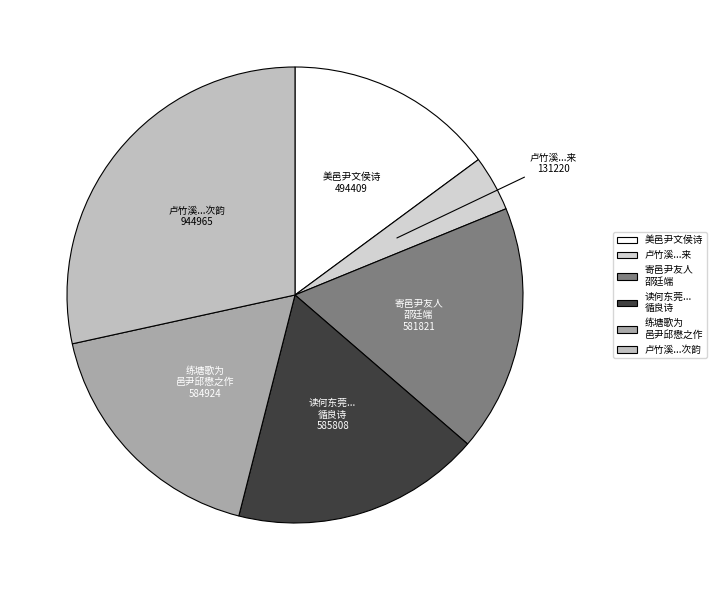

Combined, do 寄邑尹友人 邵廷端 and 美邑尹文侯诗 account for over 50%?

No